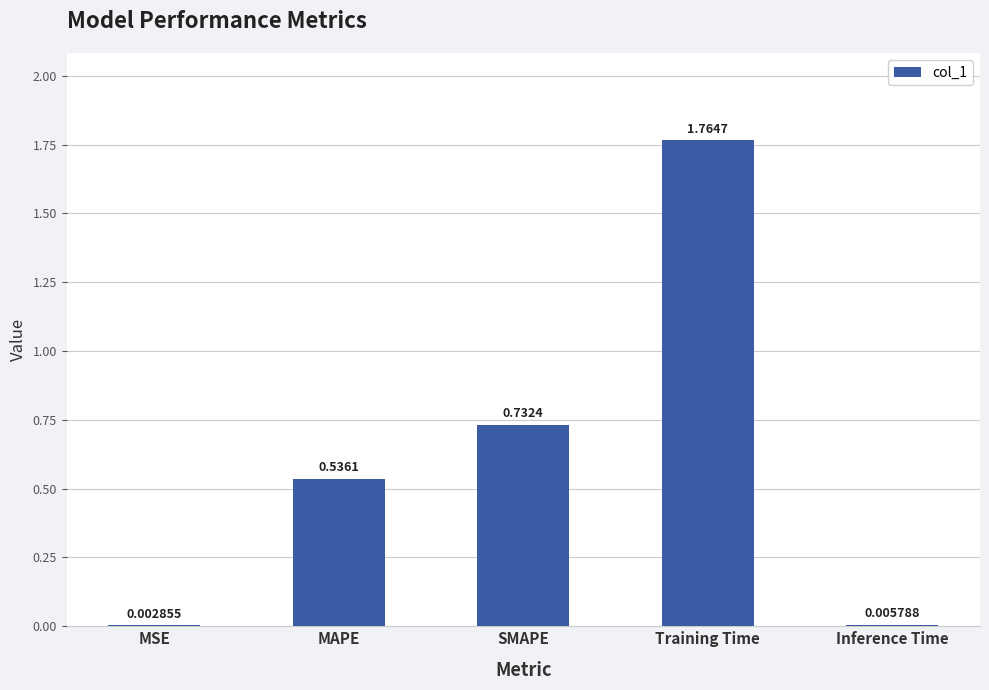

Which has a higher value, SMAPE or MSE?

SMAPE